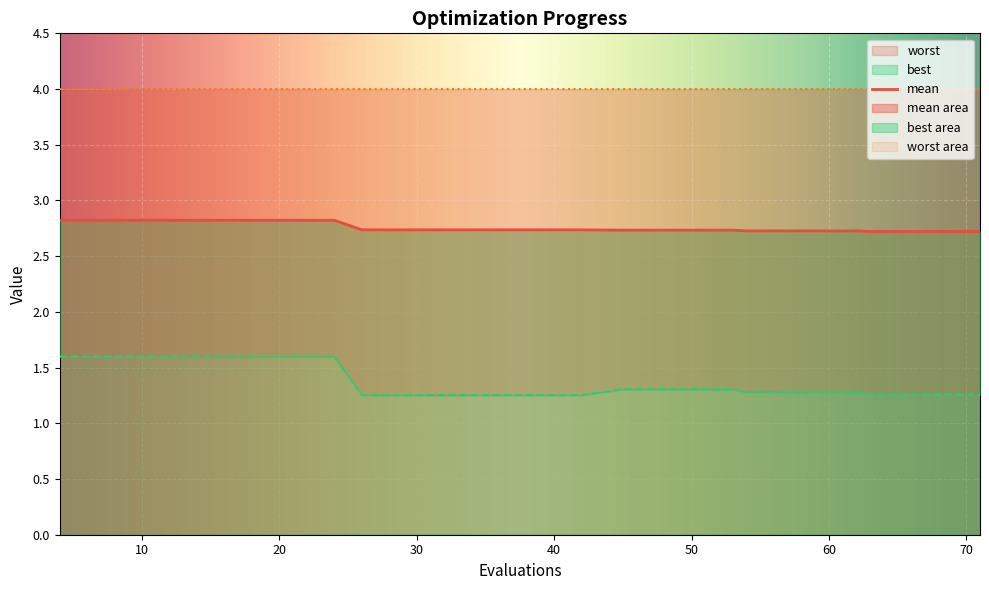

True or false: best and mean intersect in this chart.

False